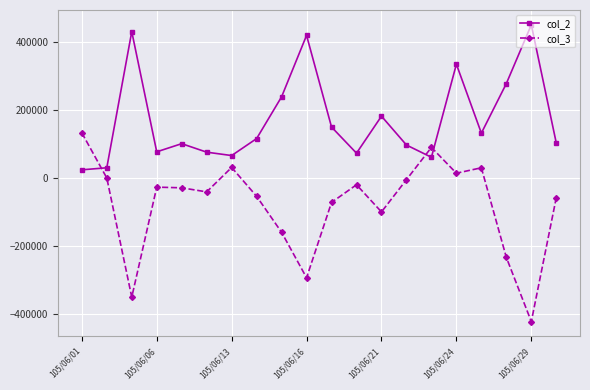

What is the smallest value displayed?

-423000